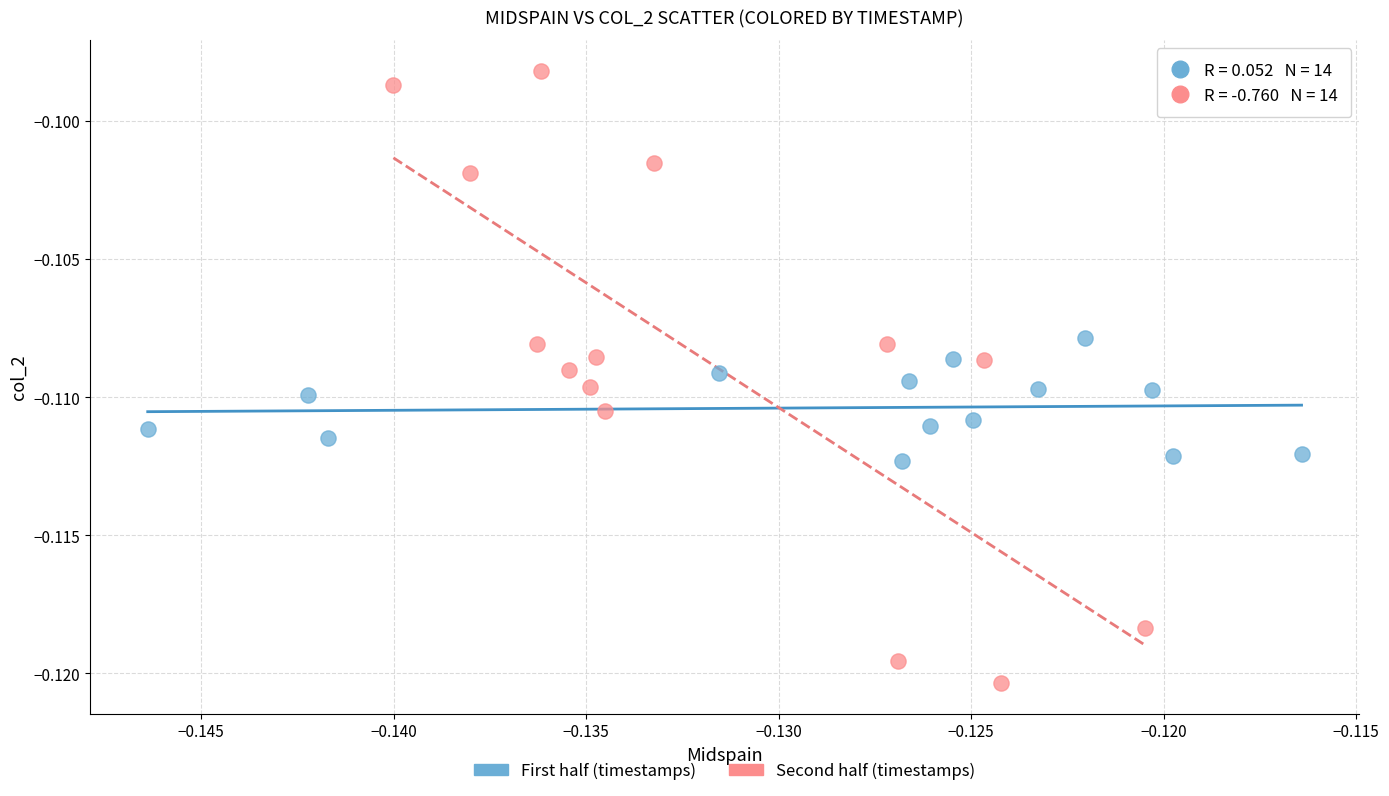

What are all the series names shown in the legend?

First half (timestamps), Second half (timestamps)